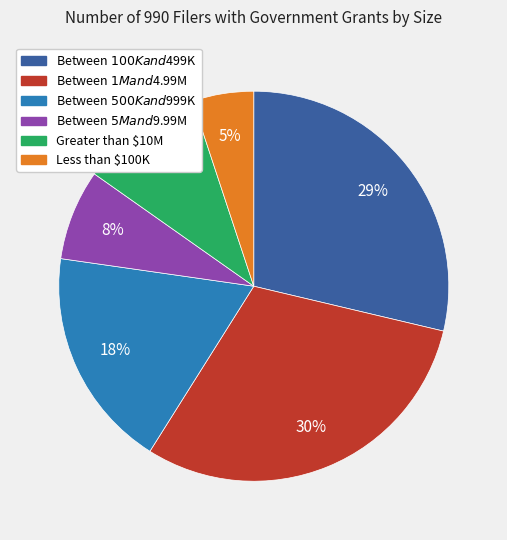

To the nearest percent, what is the difference between the largest and smallest slice percentages?

25%